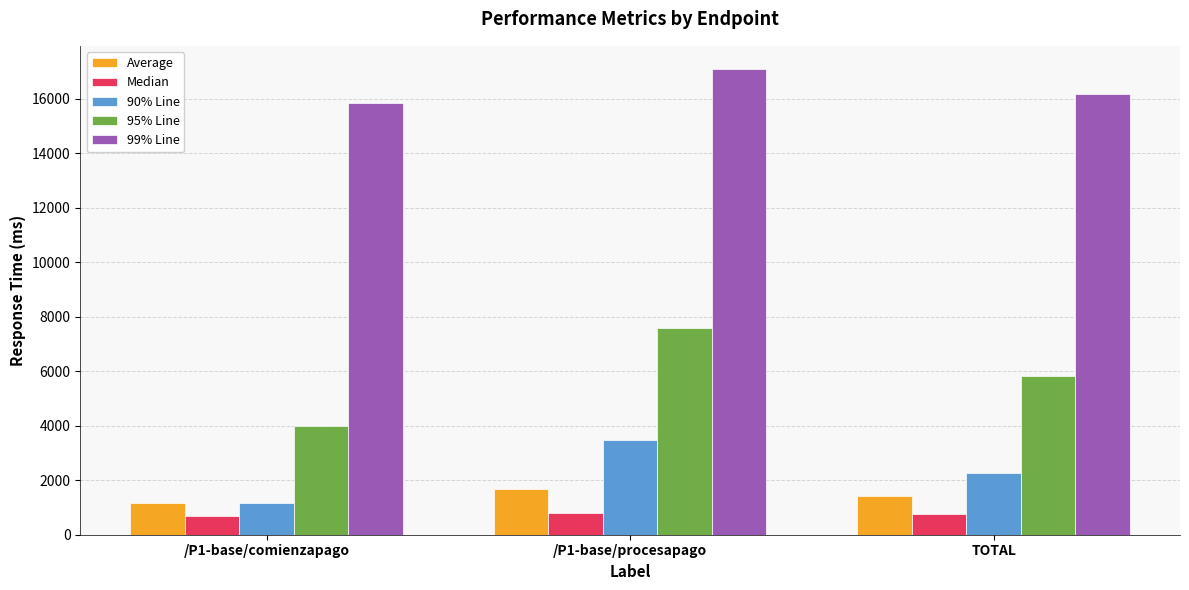

True or false: 95% Line has a value of 8464 at TOTAL.

False